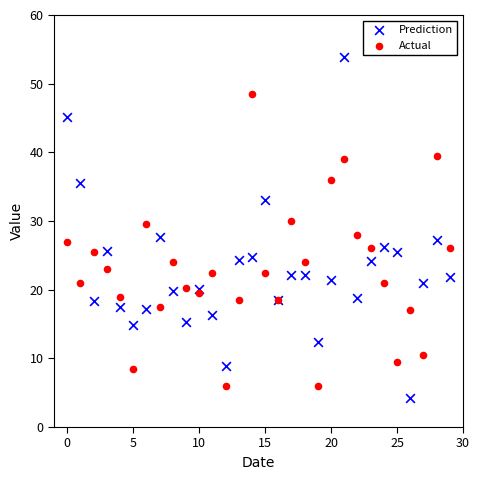

Which series has the widest spread of Y values?

Prediction